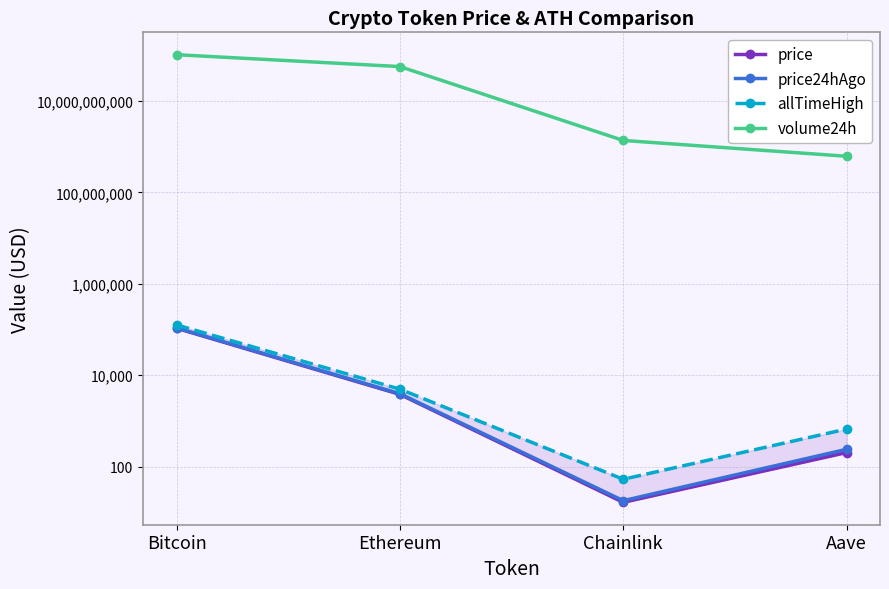

What are all the series names shown in the legend?

price, price24hAgo, allTimeHigh, volume24h